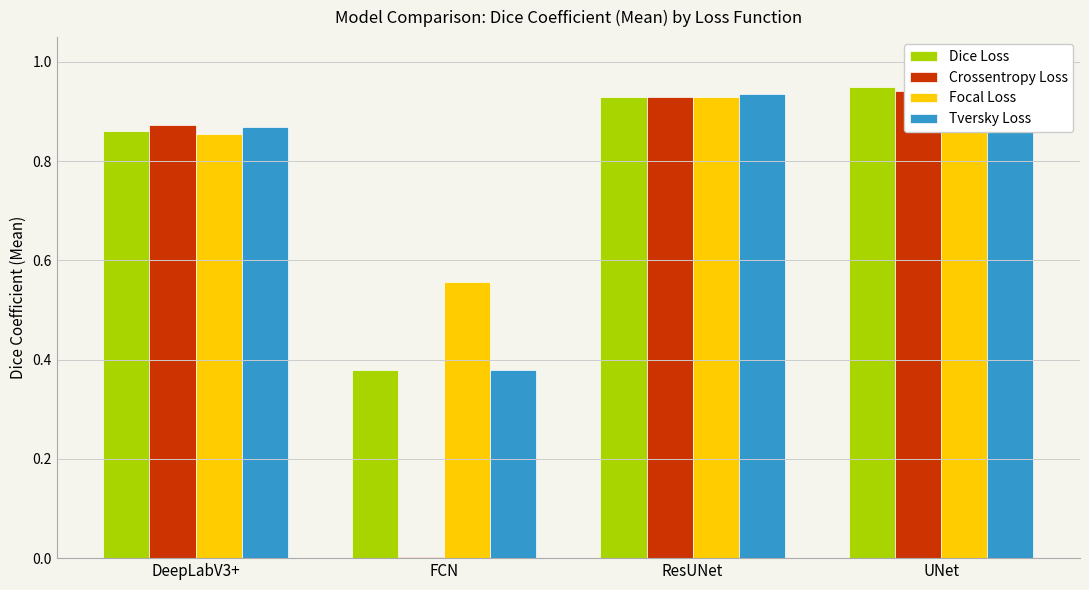

Which category has the highest value in the Dice Loss series?

UNet